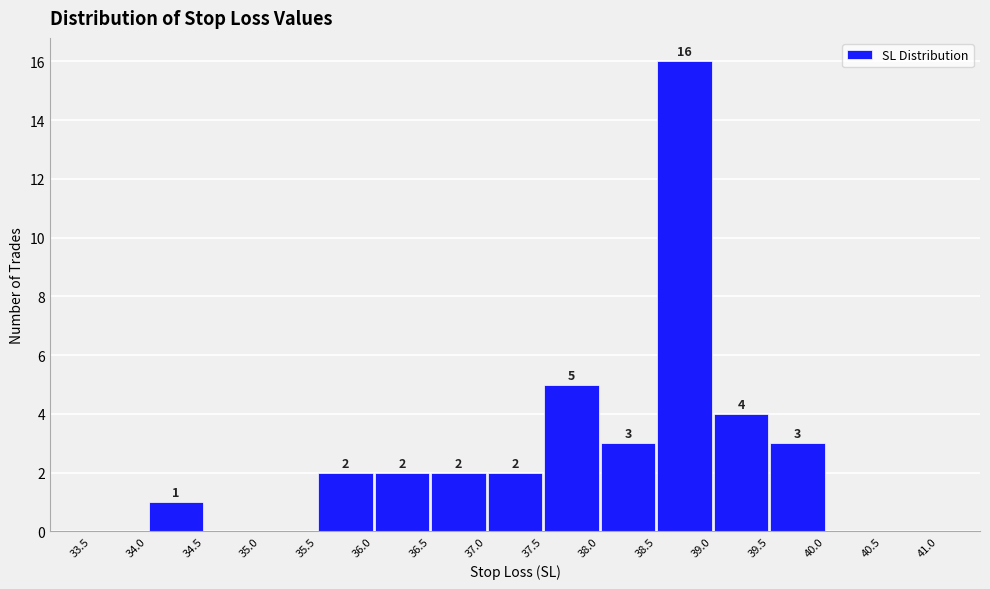

Which range on the x-axis has the tallest bar?

38.5 to 39.0